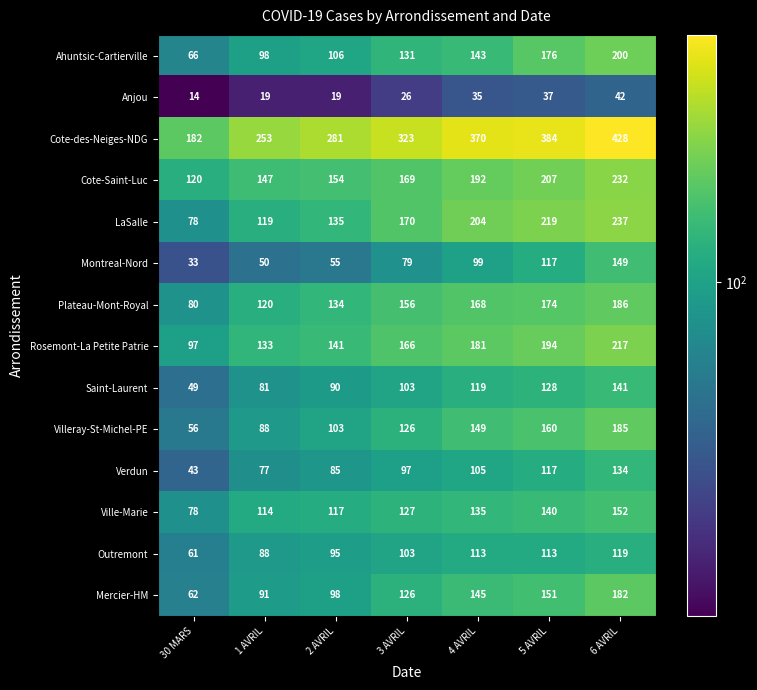

What is the sum of all Villeray-St-Michel-PE values?

867